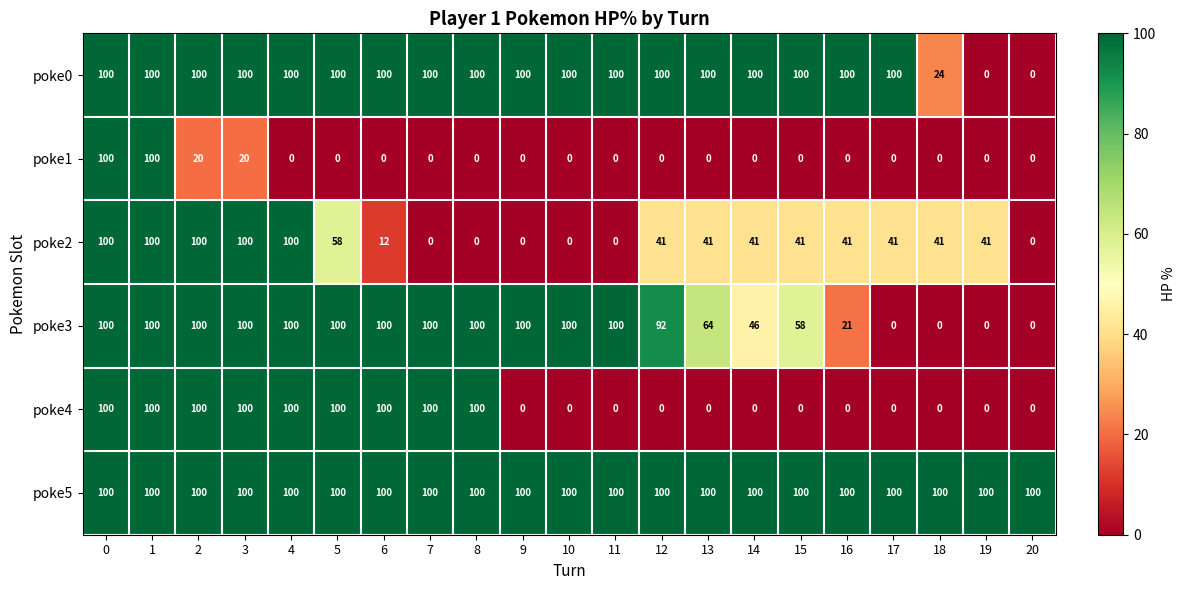

What is the sum of all poke2 values?

898